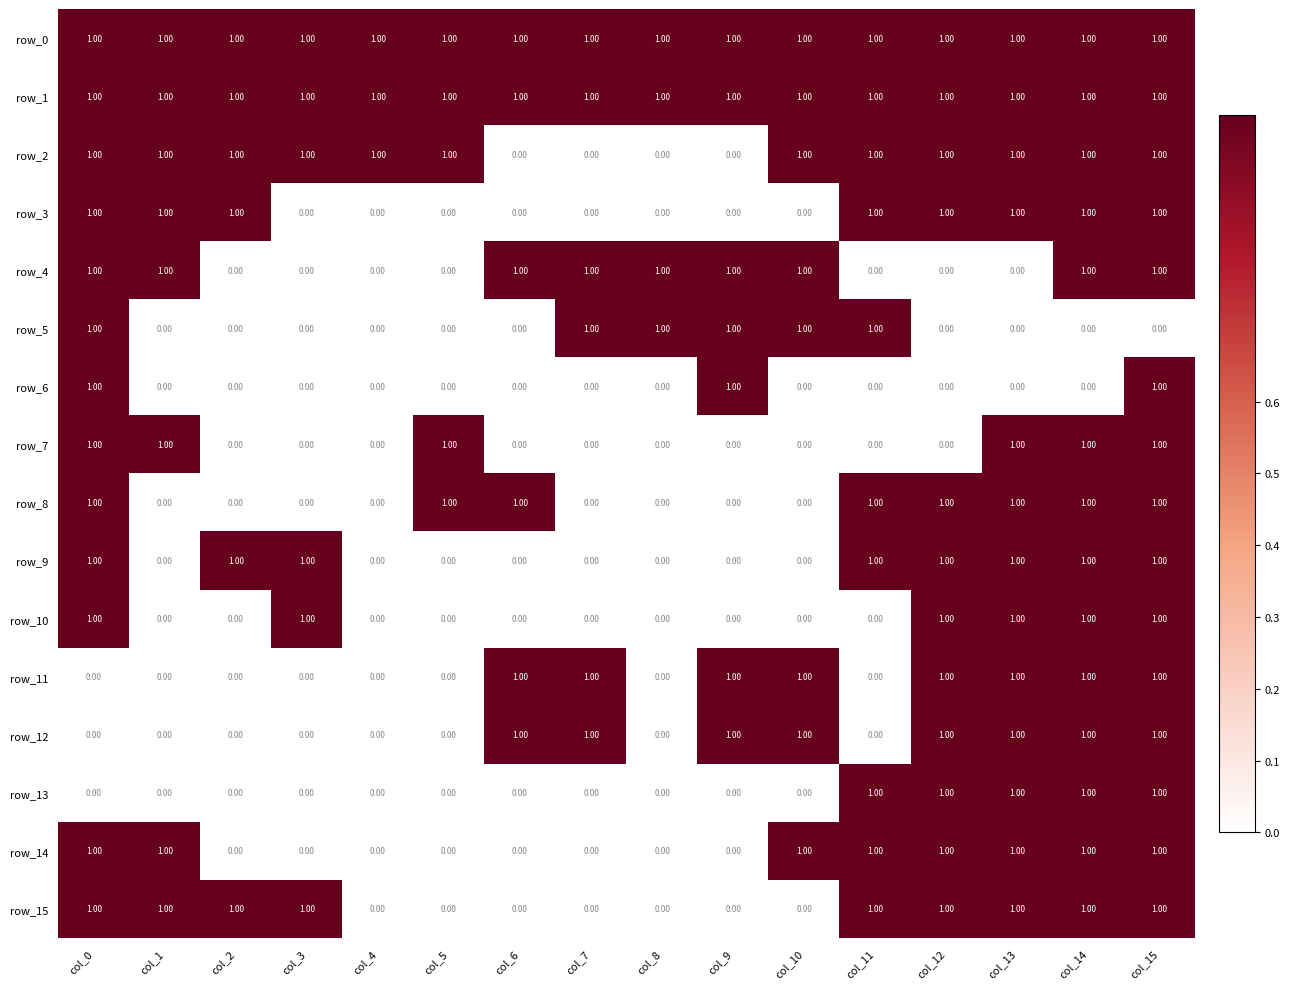

Reading right to left, list all the values displayed in this chart.

row_0: col_15=1	col_14=1	col_13=1	col_12=1	col_11=1	col_10=1	col_9=1	col_8=1	col_7=1	col_6=1	col_5=1	col_4=1	col_3=1	col_2=1	col_1=1	col_0=1
row_1: col_15=1	col_14=1	col_13=1	col_12=1	col_11=1	col_10=1	col_9=1	col_8=1	col_7=1	col_6=1	col_5=1	col_4=1	col_3=1	col_2=1	col_1=1	col_0=1
row_2: col_15=1	col_14=1	col_13=1	col_12=1	col_11=1	col_10=1	col_9=0	col_8=0	col_7=0	col_6=0	col_5=1	col_4=1	col_3=1	col_2=1	col_1=1	col_0=1
row_3: col_15=1	col_14=1	col_13=1	col_12=1	col_11=1	col_10=0	col_9=0	col_8=0	col_7=0	col_6=0	col_5=0	col_4=0	col_3=0	col_2=1	col_1=1	col_0=1
row_4: col_15=1	col_14=1	col_13=0	col_12=0	col_11=0	col_10=1	col_9=1	col_8=1	col_7=1	col_6=1	col_5=0	col_4=0	col_3=0	col_2=0	col_1=1	col_0=1
row_5: col_15=0	col_14=0	col_13=0	col_12=0	col_11=1	col_10=1	col_9=1	col_8=1	col_7=1	col_6=0	col_5=0	col_4=0	col_3=0	col_2=0	col_1=0	col_0=1
row_6: col_15=1	col_14=0	col_13=0	col_12=0	col_11=0	col_10=0	col_9=1	col_8=0	col_7=0	col_6=0	col_5=0	col_4=0	col_3=0	col_2=0	col_1=0	col_0=1
row_7: col_15=1	col_14=1	col_13=1	col_12=0	col_11=0	col_10=0	col_9=0	col_8=0	col_7=0	col_6=0	col_5=1	col_4=0	col_3=0	col_2=0	col_1=1	col_0=1
row_8: col_15=1	col_14=1	col_13=1	col_12=1	col_11=1	col_10=0	col_9=0	col_8=0	col_7=0	col_6=1	col_5=1	col_4=0	col_3=0	col_2=0	col_1=0	col_0=1
row_9: col_15=1	col_14=1	col_13=1	col_12=1	col_11=1	col_10=0	col_9=0	col_8=0	col_7=0	col_6=0	col_5=0	col_4=0	col_3=1	col_2=1	col_1=0	col_0=1
row_10: col_15=1	col_14=1	col_13=1	col_12=1	col_11=0	col_10=0	col_9=0	col_8=0	col_7=0	col_6=0	col_5=0	col_4=0	col_3=1	col_2=0	col_1=0	col_0=1
row_11: col_15=1	col_14=1	col_13=1	col_12=1	col_11=0	col_10=1	col_9=1	col_8=0	col_7=1	col_6=1	col_5=0	col_4=0	col_3=0	col_2=0	col_1=0	col_0=0
row_12: col_15=1	col_14=1	col_13=1	col_12=1	col_11=0	col_10=1	col_9=1	col_8=0	col_7=1	col_6=1	col_5=0	col_4=0	col_3=0	col_2=0	col_1=0	col_0=0
row_13: col_15=1	col_14=1	col_13=1	col_12=1	col_11=1	col_10=0	col_9=0	col_8=0	col_7=0	col_6=0	col_5=0	col_4=0	col_3=0	col_2=0	col_1=0	col_0=0
row_14: col_15=1	col_14=1	col_13=1	col_12=1	col_11=1	col_10=1	col_9=0	col_8=0	col_7=0	col_6=0	col_5=0	col_4=0	col_3=0	col_2=0	col_1=1	col_0=1
row_15: col_15=1	col_14=1	col_13=1	col_12=1	col_11=1	col_10=0	col_9=0	col_8=0	col_7=0	col_6=0	col_5=0	col_4=0	col_3=1	col_2=1	col_1=1	col_0=1